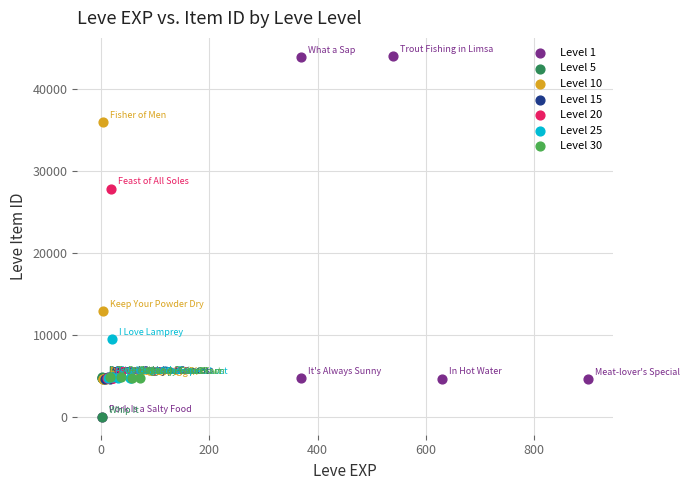

Which series has the largest Y range (max minus min)?

Level 1